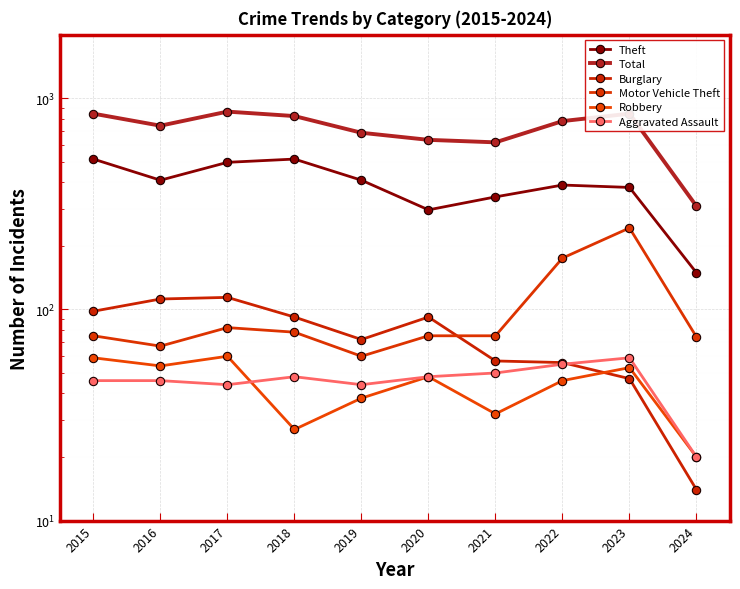

Which series has the largest total across all categories?

Total